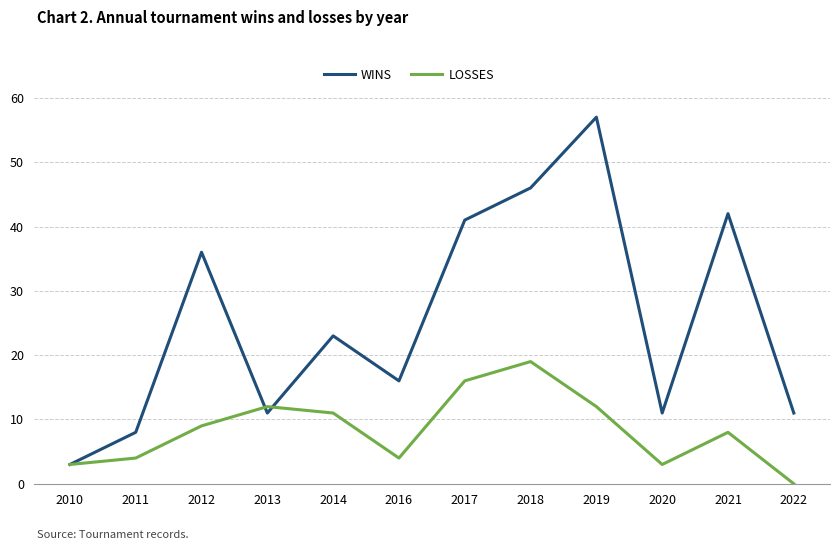

How many distinct data groups are displayed?

2